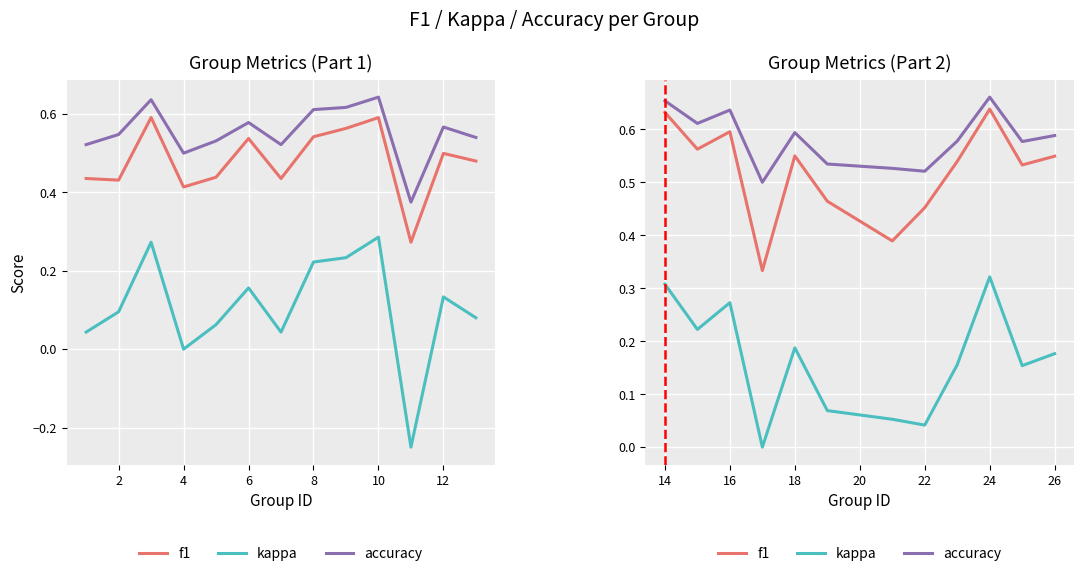

How many distinct data groups are displayed?

3